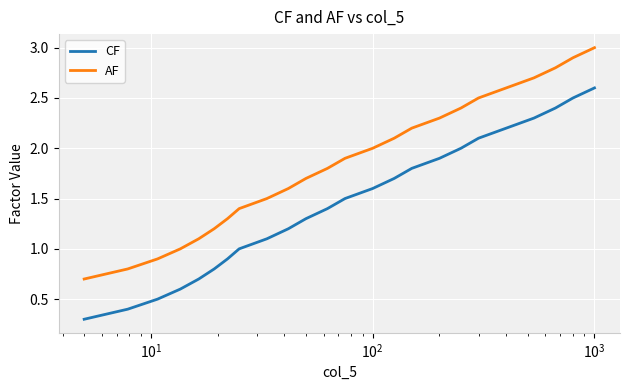

Rank the series by their average value, from lowest to highest.

CF, AF